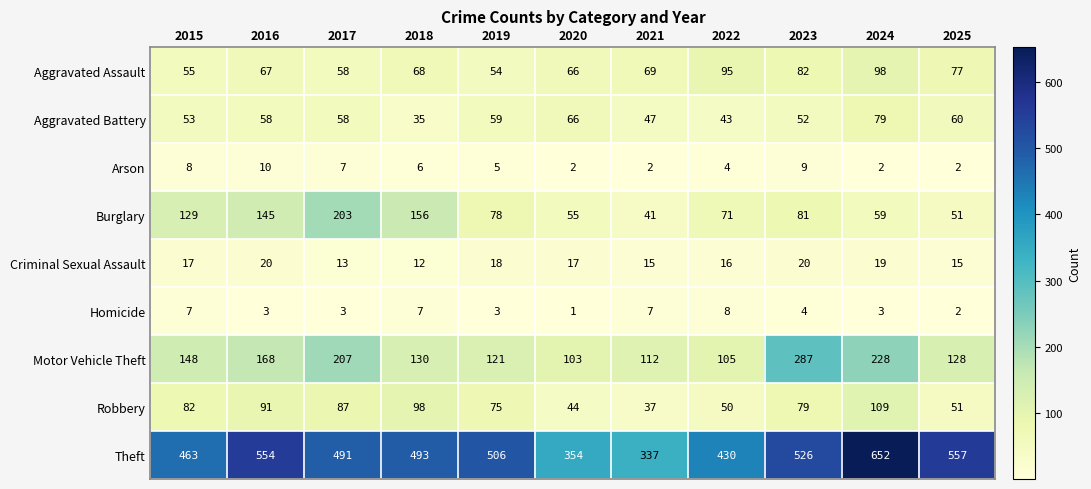

What is the maximum value shown in the chart?

652